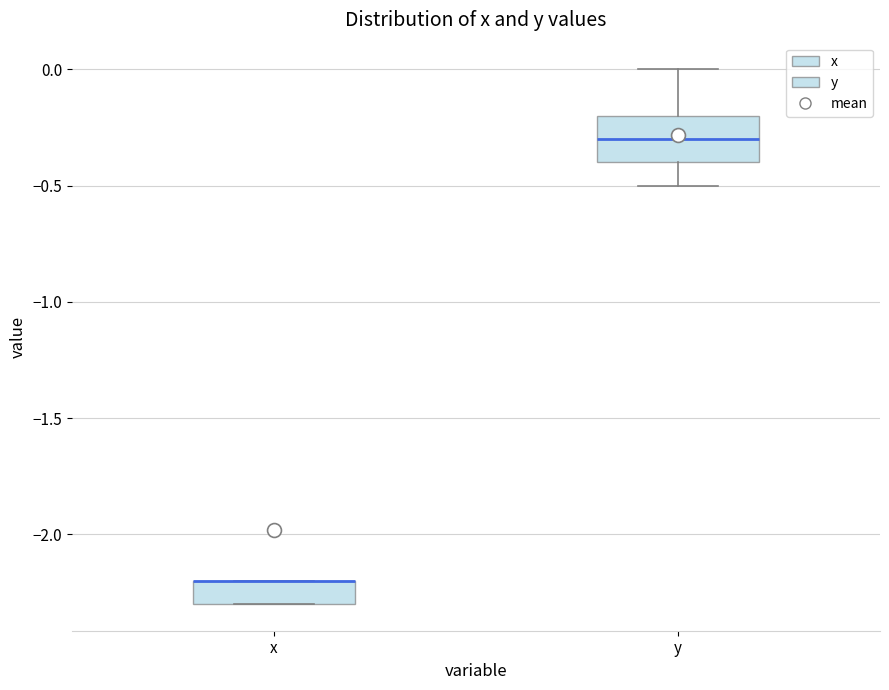

Where is the upper edge of the box for x on the y-axis? The values are not printed on the chart, so give them approximately, as read against the axis.

-2.2